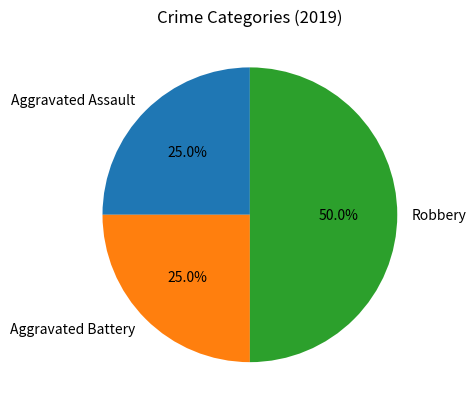

The Aggravated Battery slice represents 33% of the pie. True or false?

False